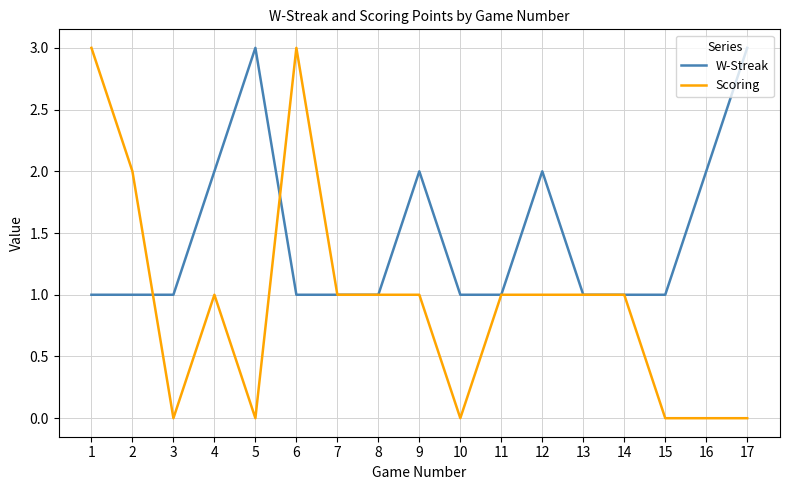

Which series changed the most between 7 and 12?

W-Streak